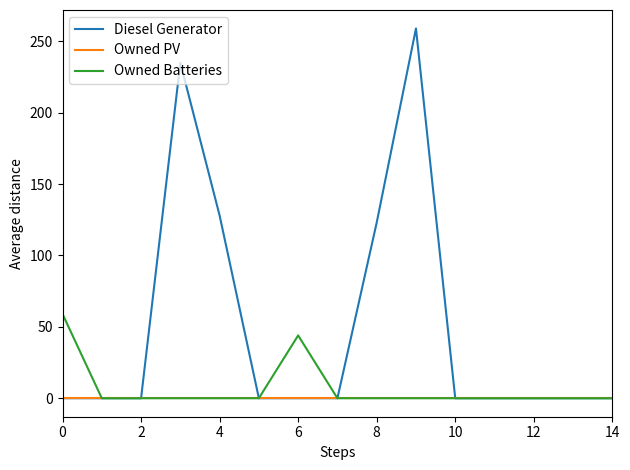

Which series has the largest range (max minus min)?

Diesel Generator